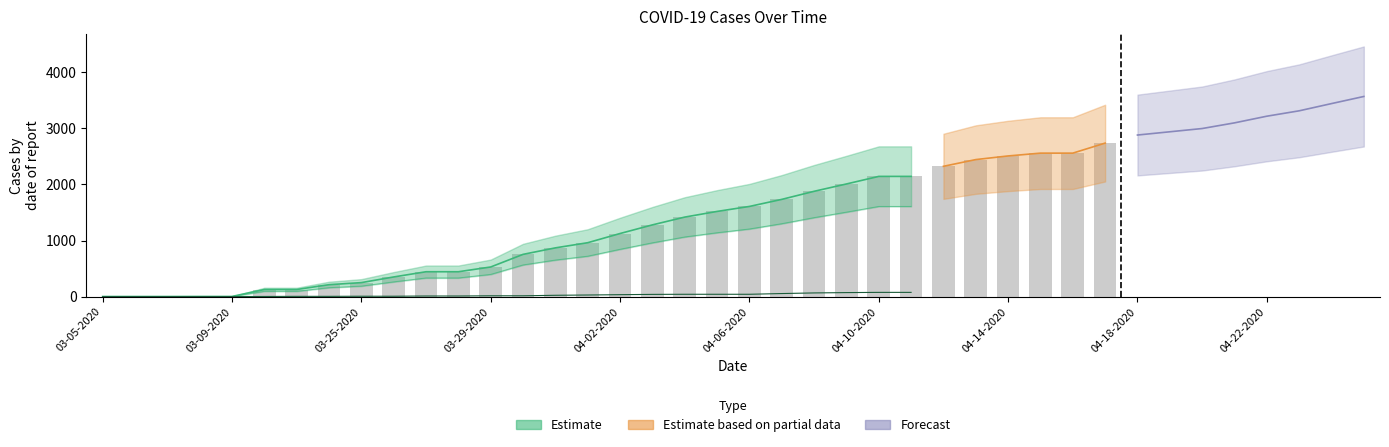

Count the number of data series in this chart.

3